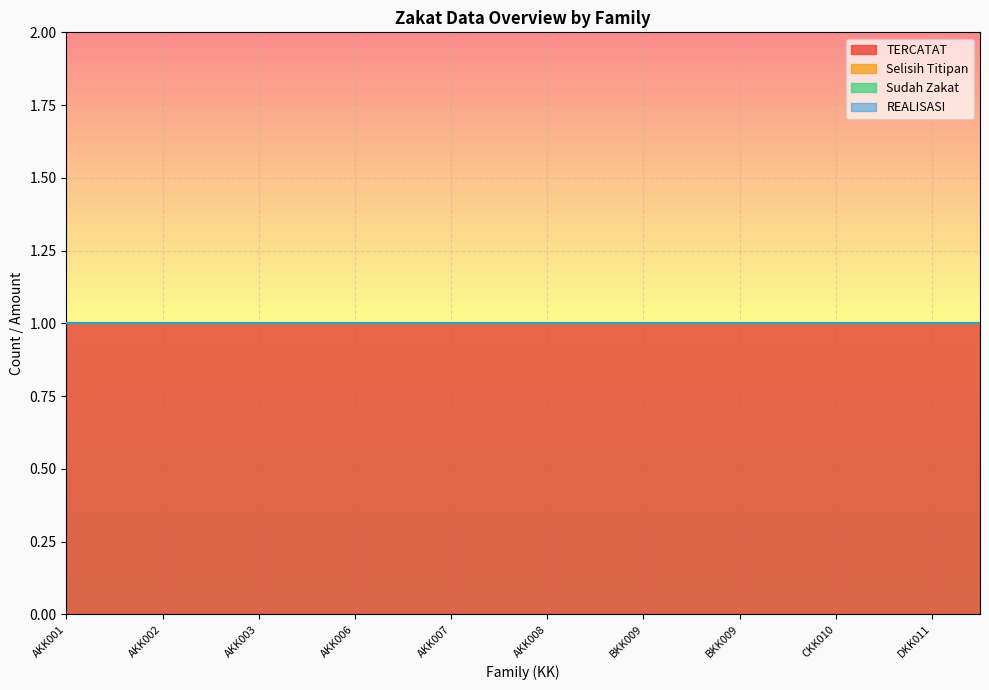

The TERCATAT series shows 1 at AKK001. True or false?

True